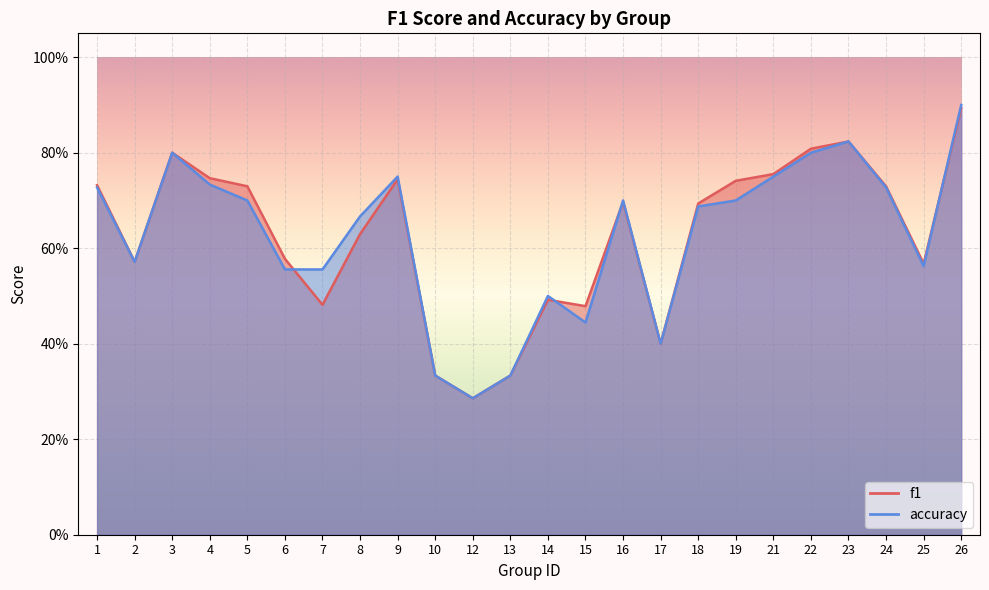

At 23, list the series in order from largest to smallest.

f1, accuracy